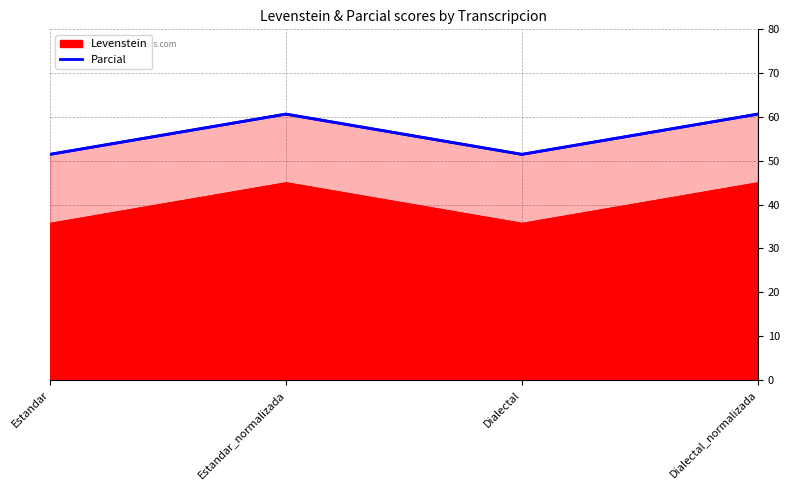

Which label corresponds to the smallest value in the chart?

Estandar